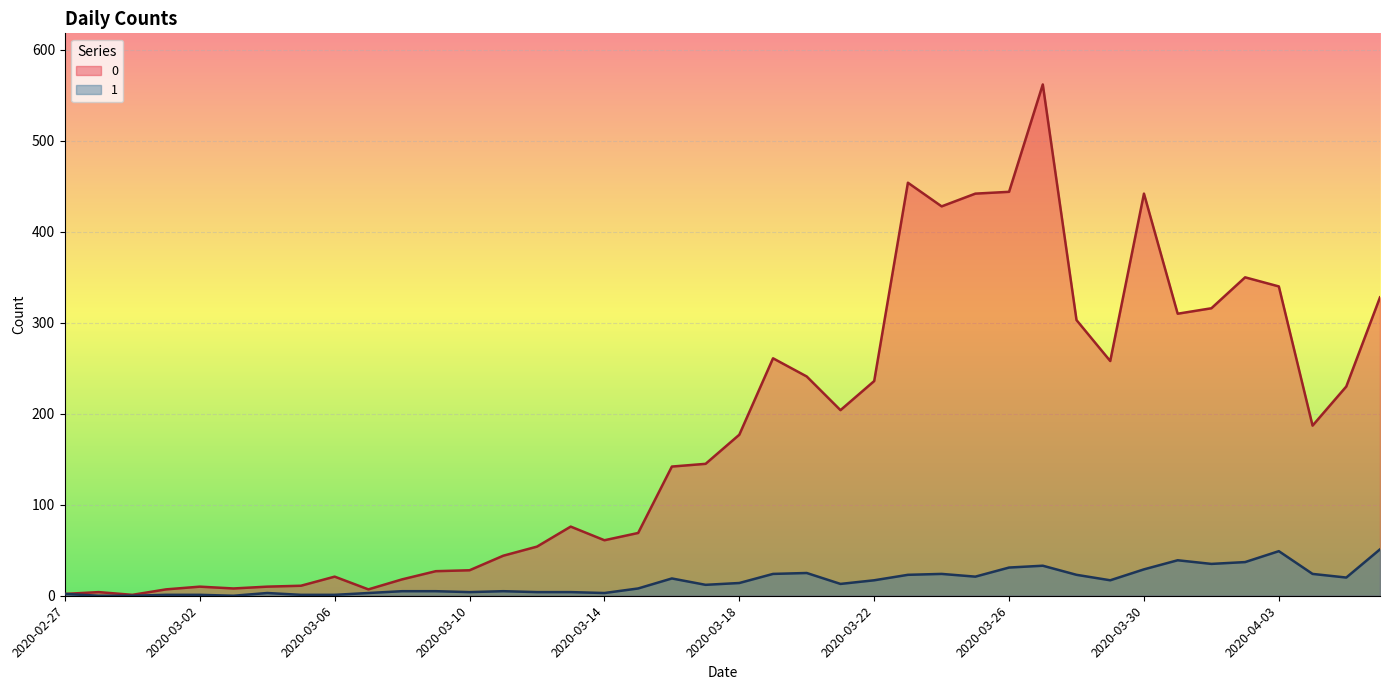

At which category does 1 reach its first local peak?

2020-03-04